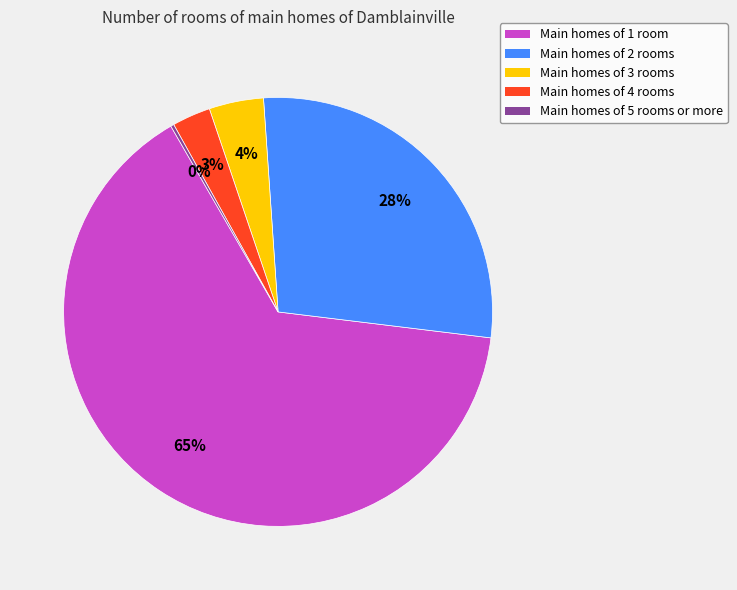

Does any single category account for the majority?

Yes